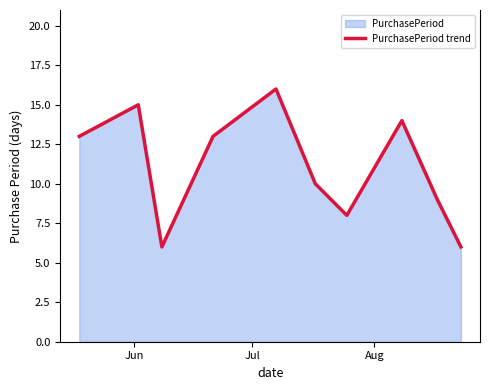

What is the smallest value displayed?

6